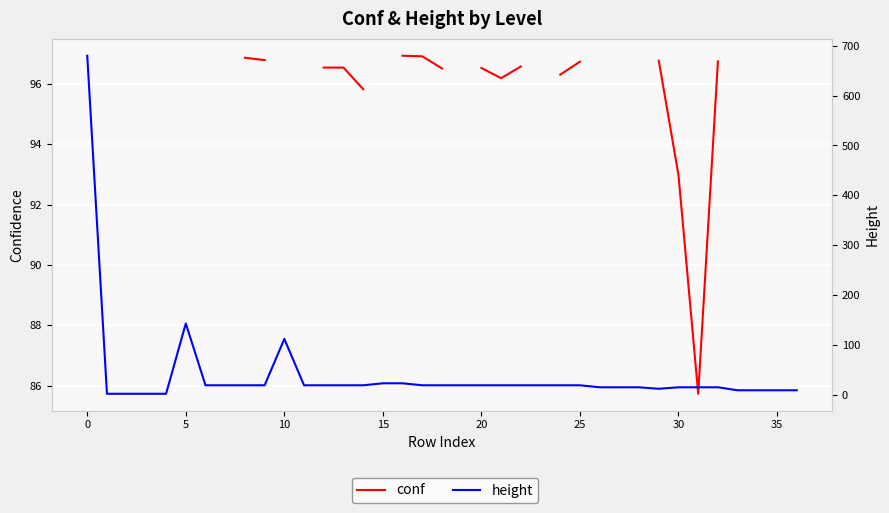

Rank the series by their maximum value, from lowest to highest.

conf, height